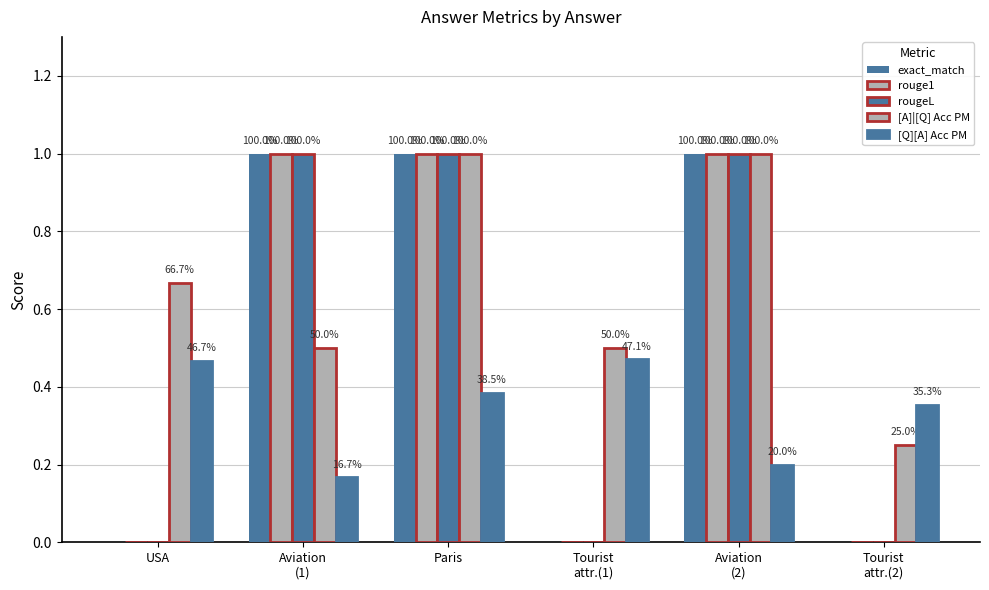

Are the bars grouped side by side (vs. stacked)?

Yes